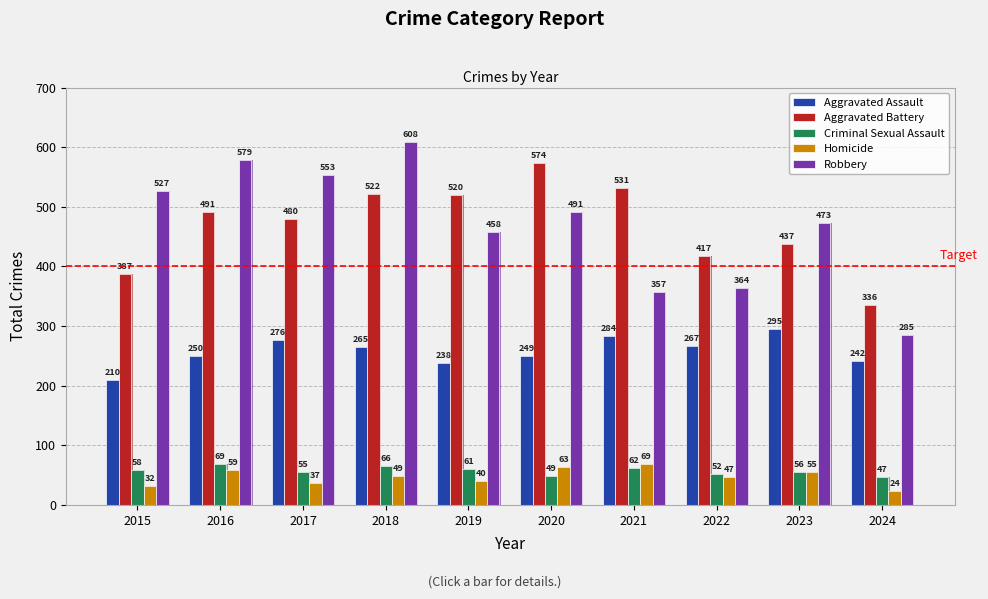

List the series in order of their peak value, lowest first.

Criminal Sexual Assault, Homicide, Aggravated Assault, Aggravated Battery, Robbery